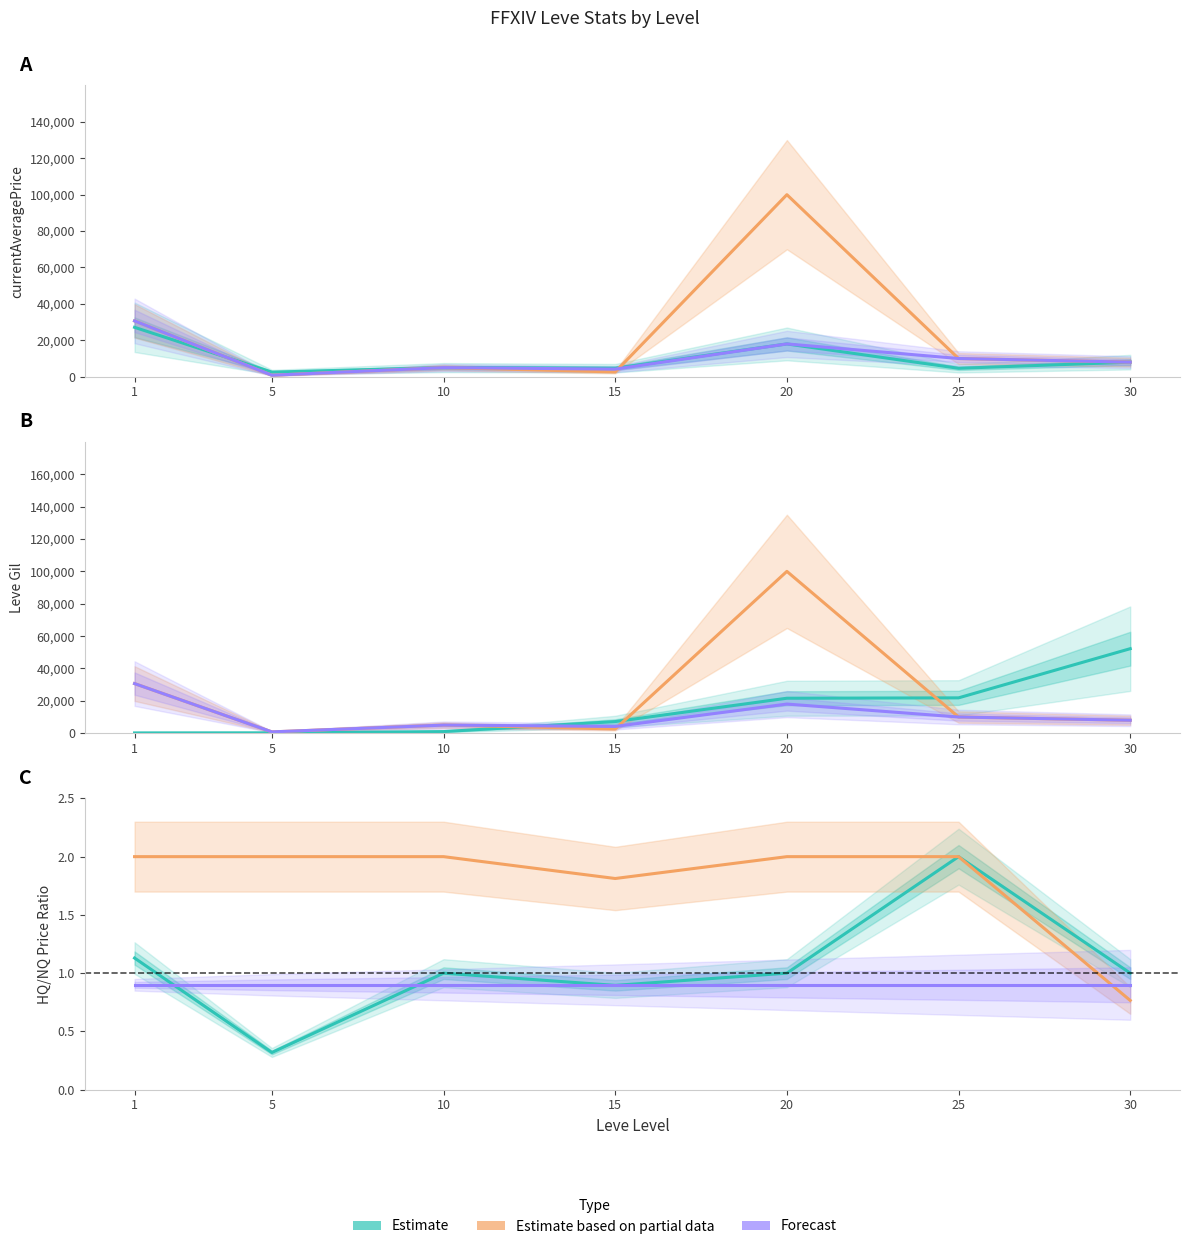

Reading left to right, list all the values displayed in this chart.

Leve Gil: 160	220	990	7170	21600	21830	52220
currentAveragePrice: 27128	2507	5000	4654	18000	4625	7998
LevePriceHQ: 30647	800	5000	2599	99999	10000	7998
currentAveragePriceHQ: 30647	800	5000	4166	18000	10000	7998